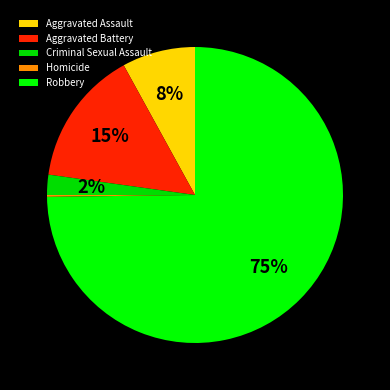

Which slice represents more than half of the pie?

Robbery